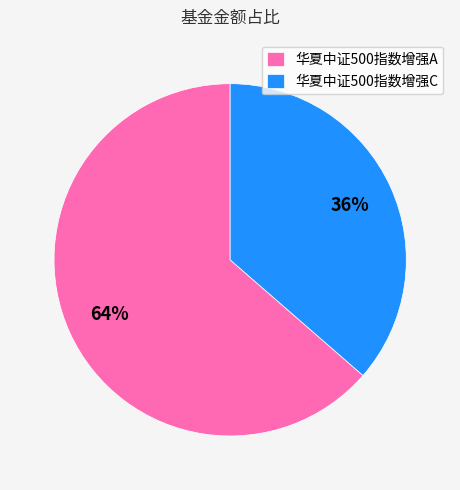

True or false: 华夏中证500指数增强A accounts for 70% of the total.

False